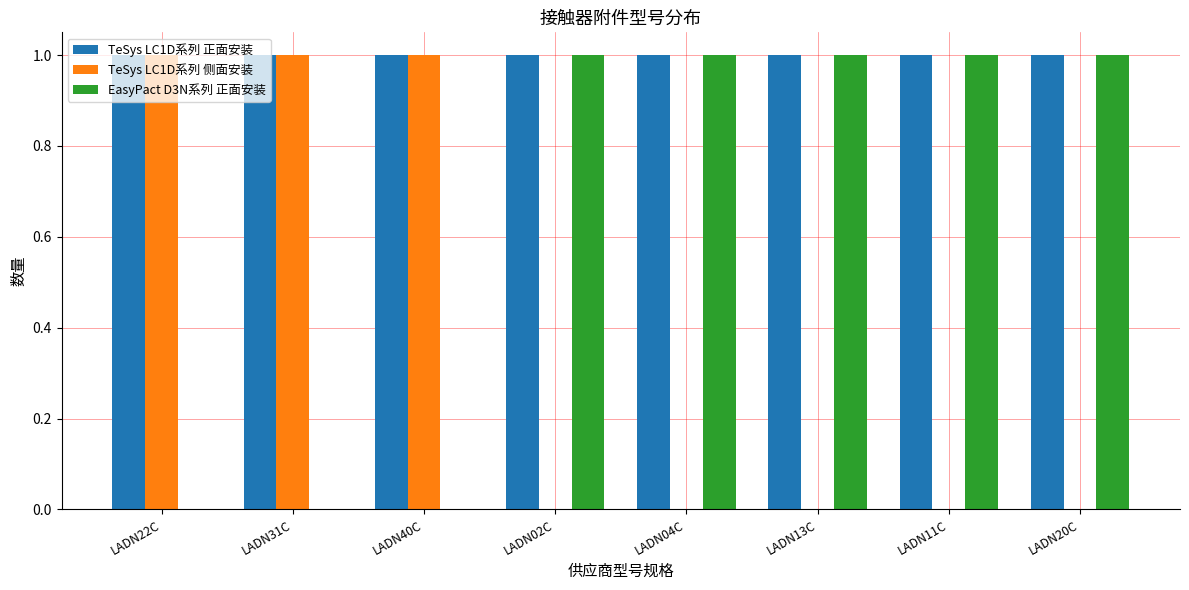

Is the value of TeSys LC1D系列 正面安装 at LADN31C greater than the value of TeSys LC1D系列 侧面安装 at LADN13C?

Yes